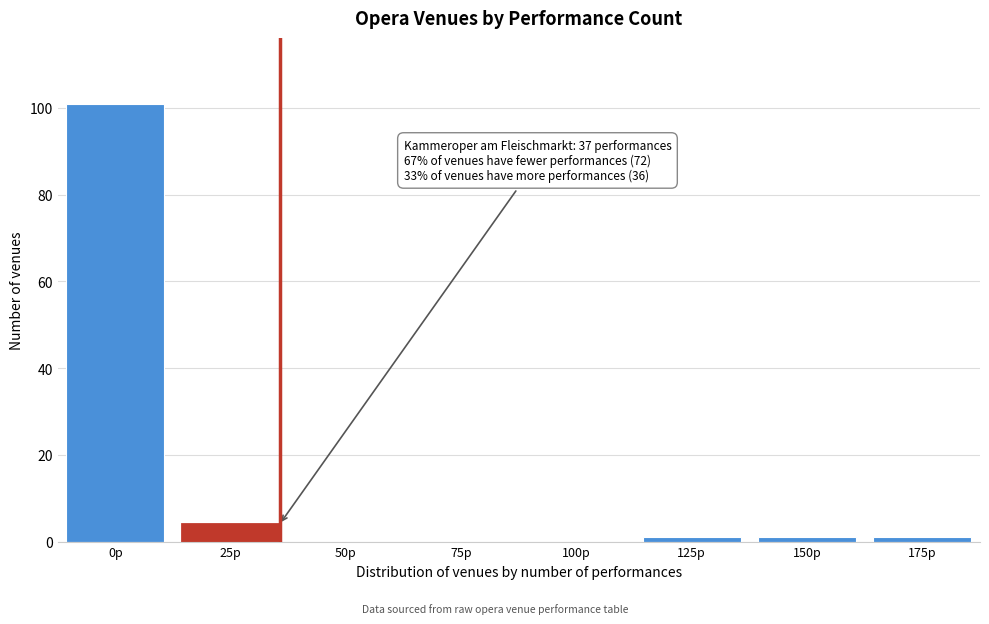

Reading right to left, what are all the values shown in this chart?

175p=1	150p=1	125p=1	100p=0	75p=0	50p=0	25p=4	0p=101